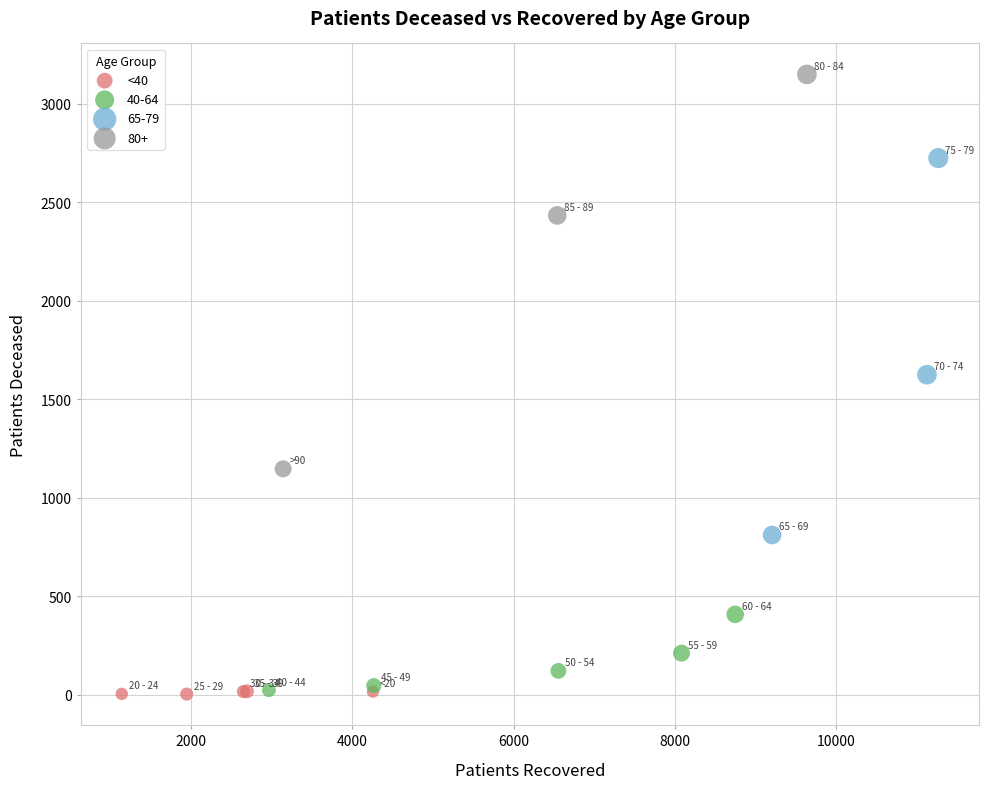

Which series contains the highest Y value?

80+